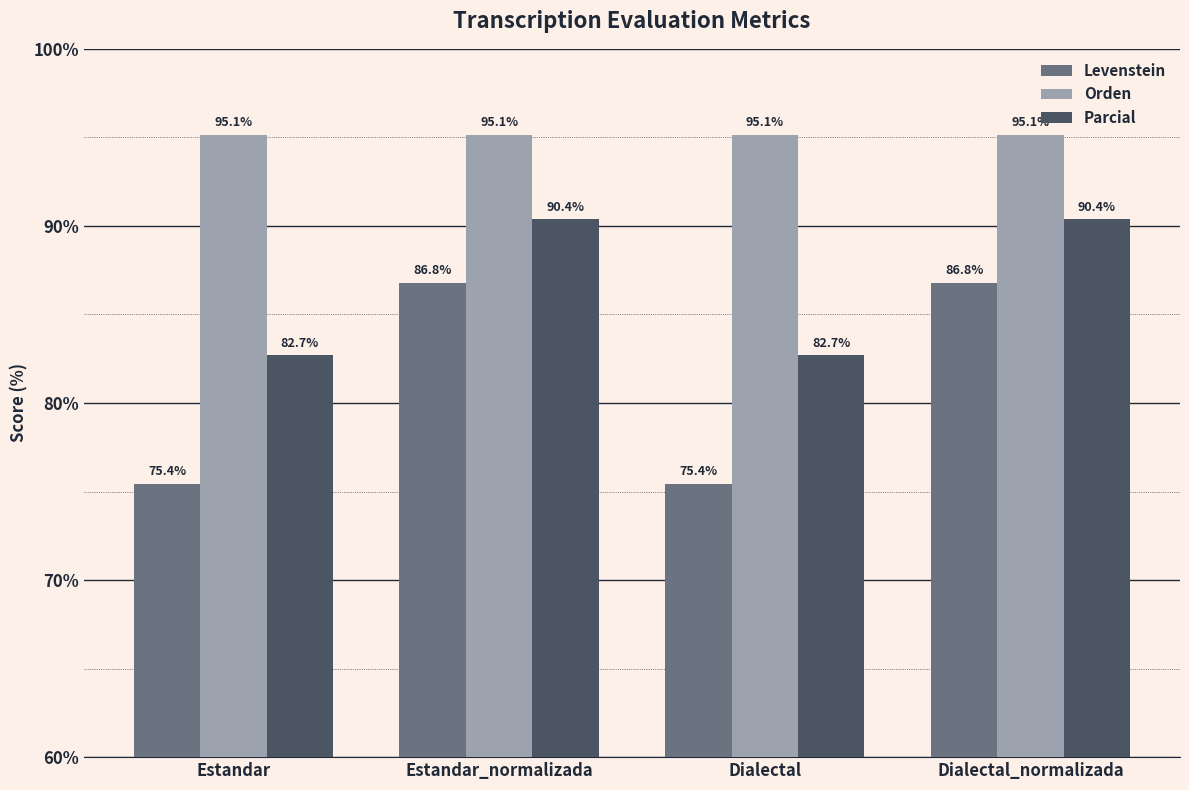

The Levenstein series shows 86.8 at Dialectal_normalizada. True or false?

True